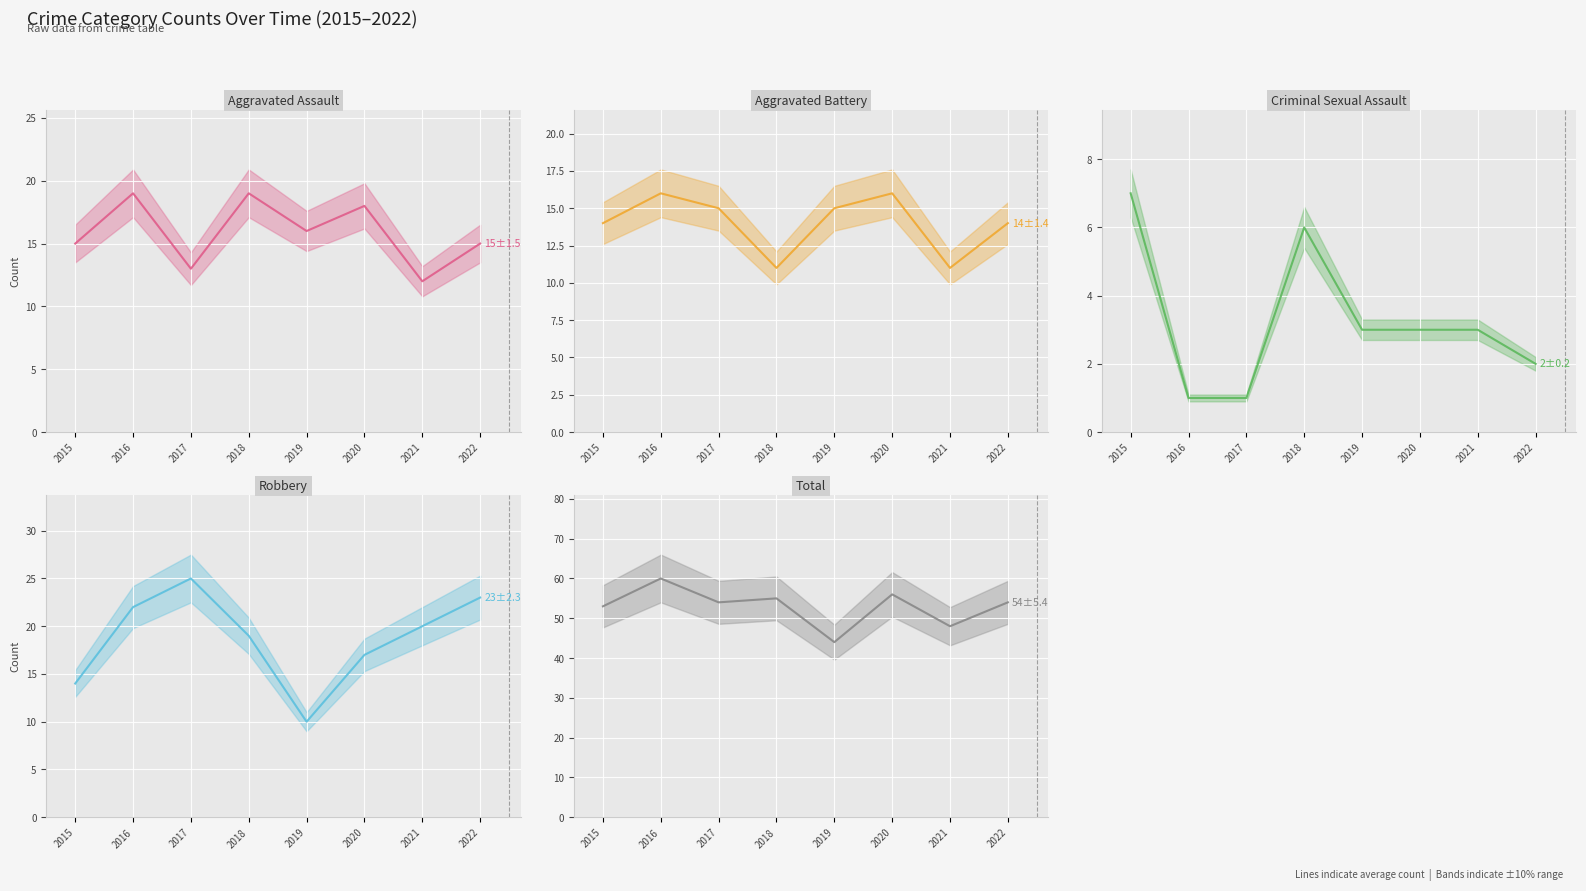

Which has a higher value, 2021 or 2016?

2016